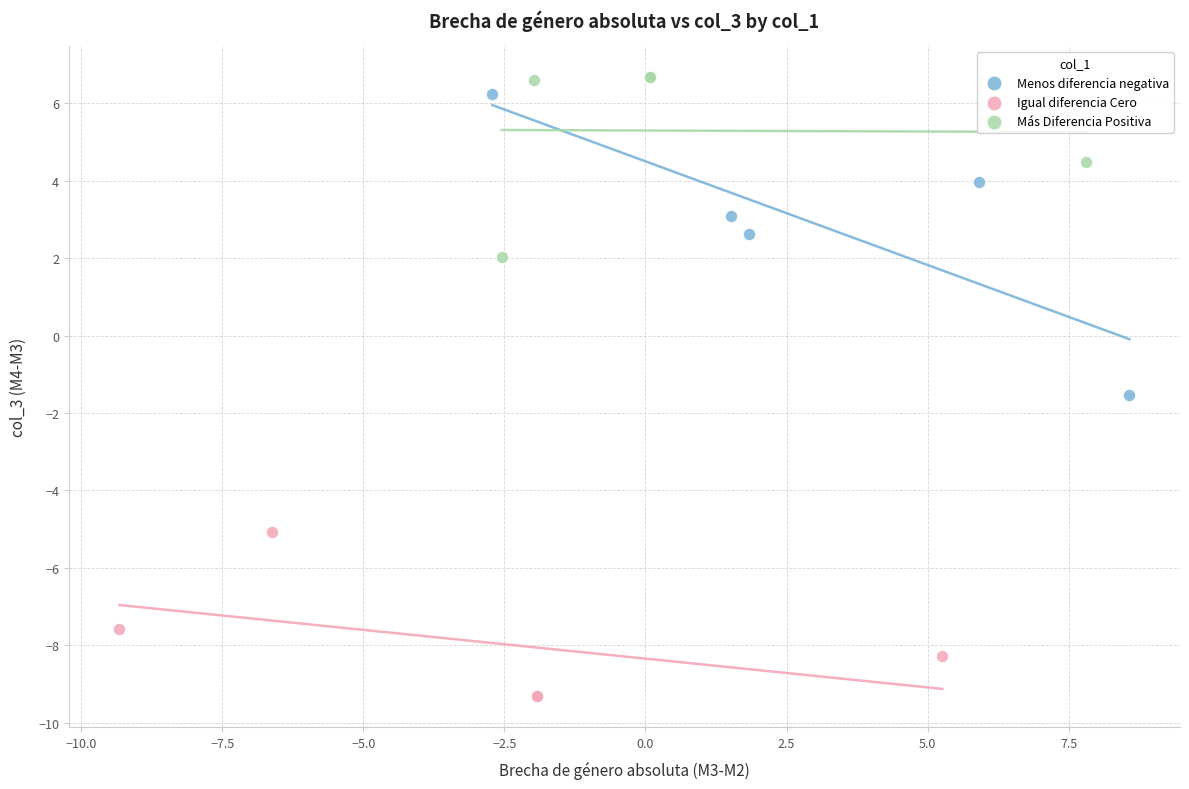

Which series has the largest Y range (max minus min)?

Menos diferencia negativa